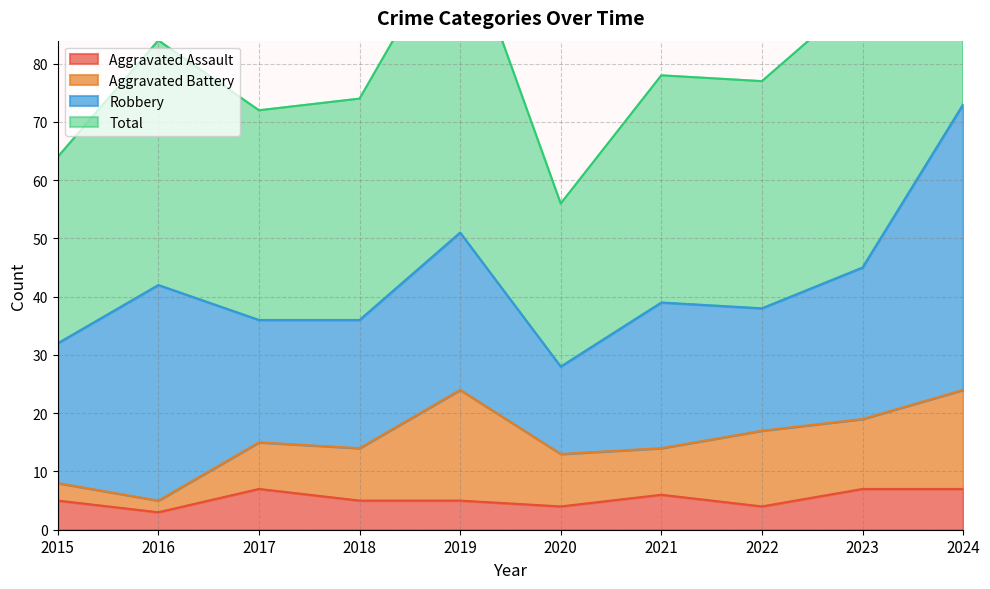

How many Aggravated Assault values are between 4 and 7?

9